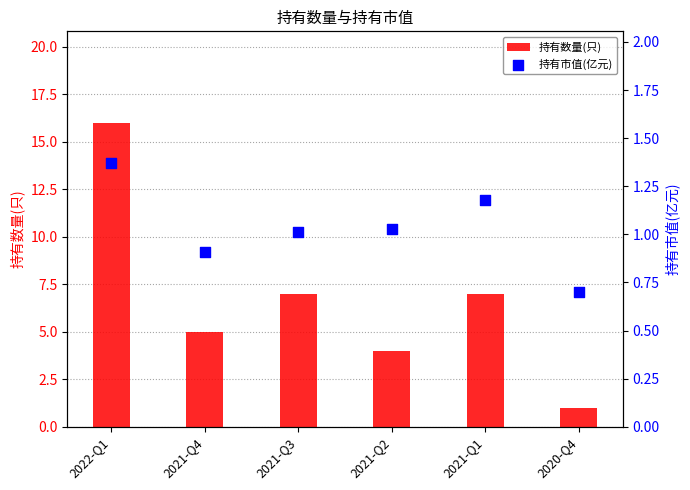

Which series contains the lowest Y value?

持有市值(亿元)